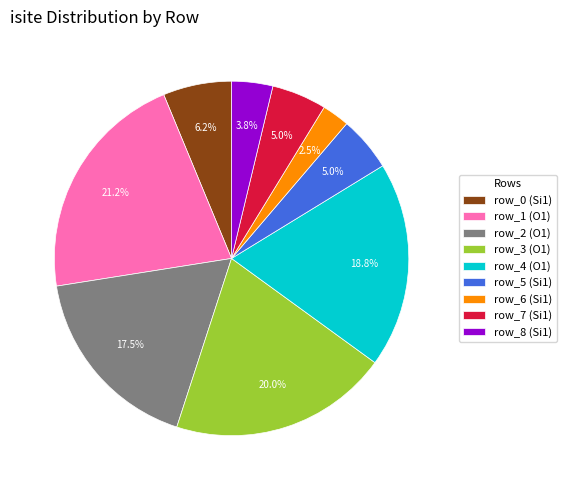

Between row_8 (Si1) and row_1 (O1), which is larger?

row_1 (O1)